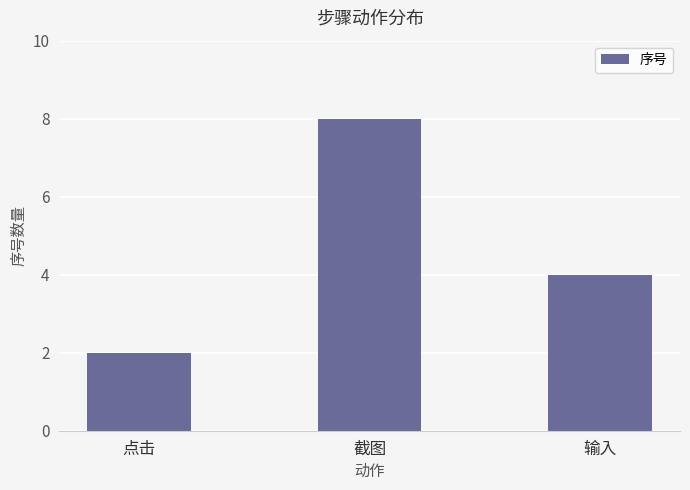

What is the average value?

5